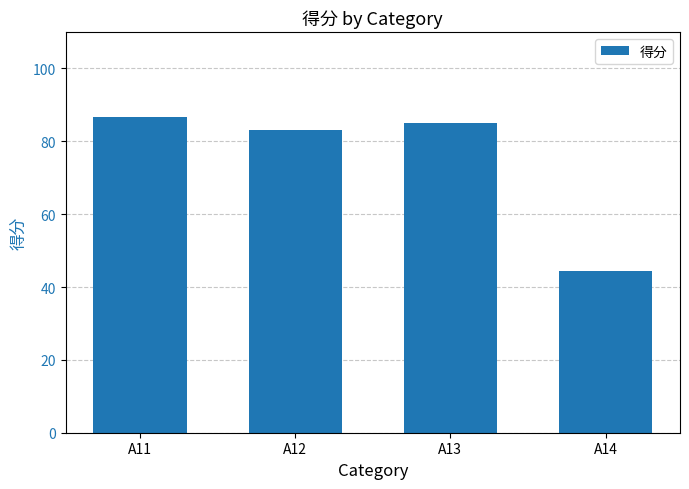

Between A14 and A12, which is larger?

A12